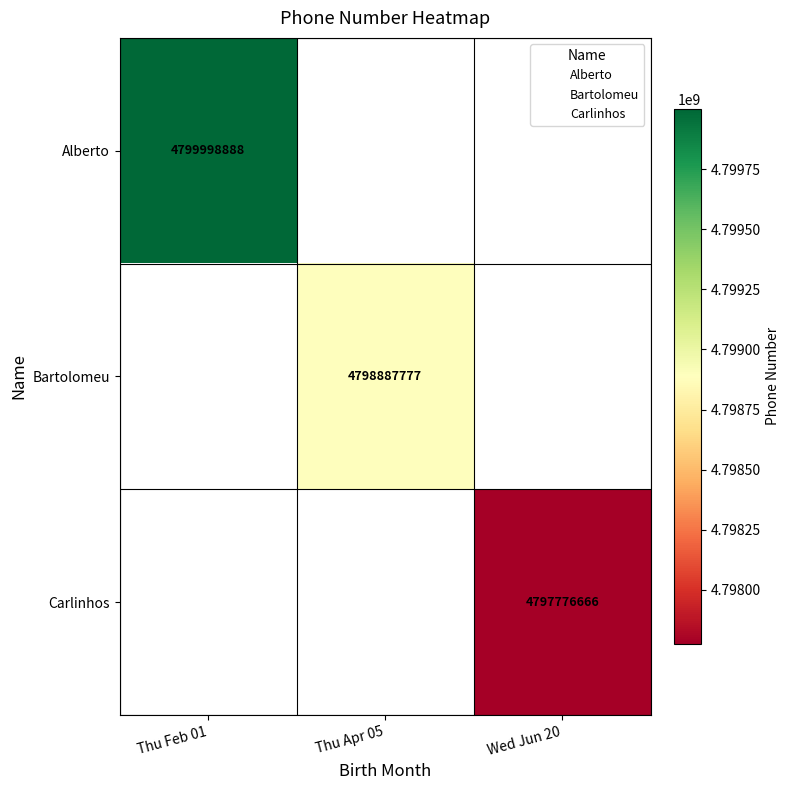

What is the smallest value displayed?

4797776666.0